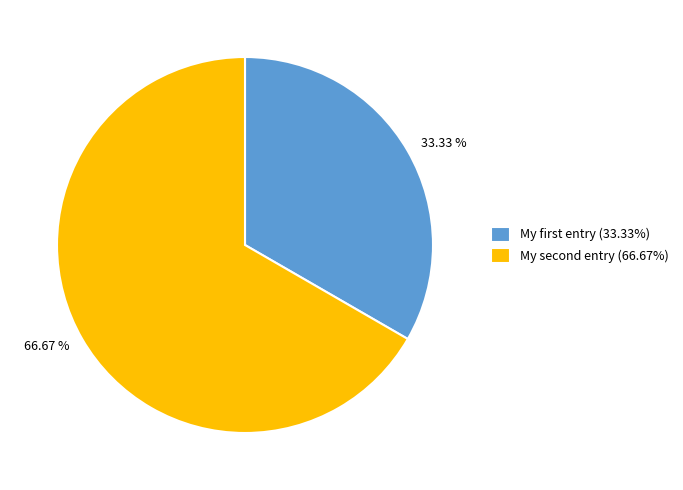

How many slices are in this pie chart?

2